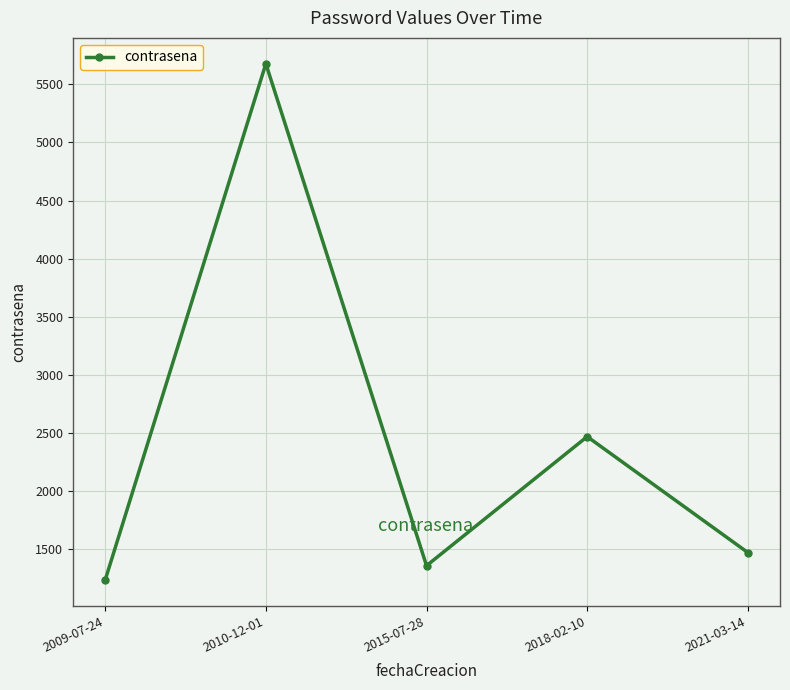

True or false: the data has more than 1 interior local peaks.

True